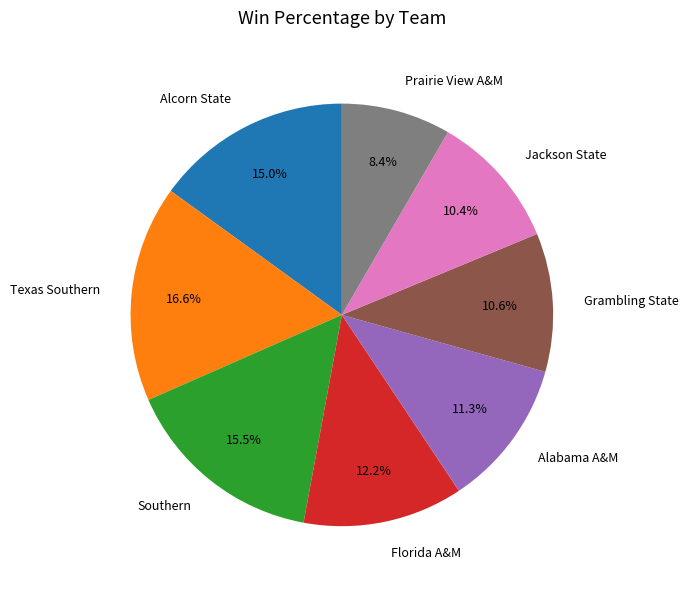

What percentage is the Prairie View A&M slice, to the nearest percent?

8%